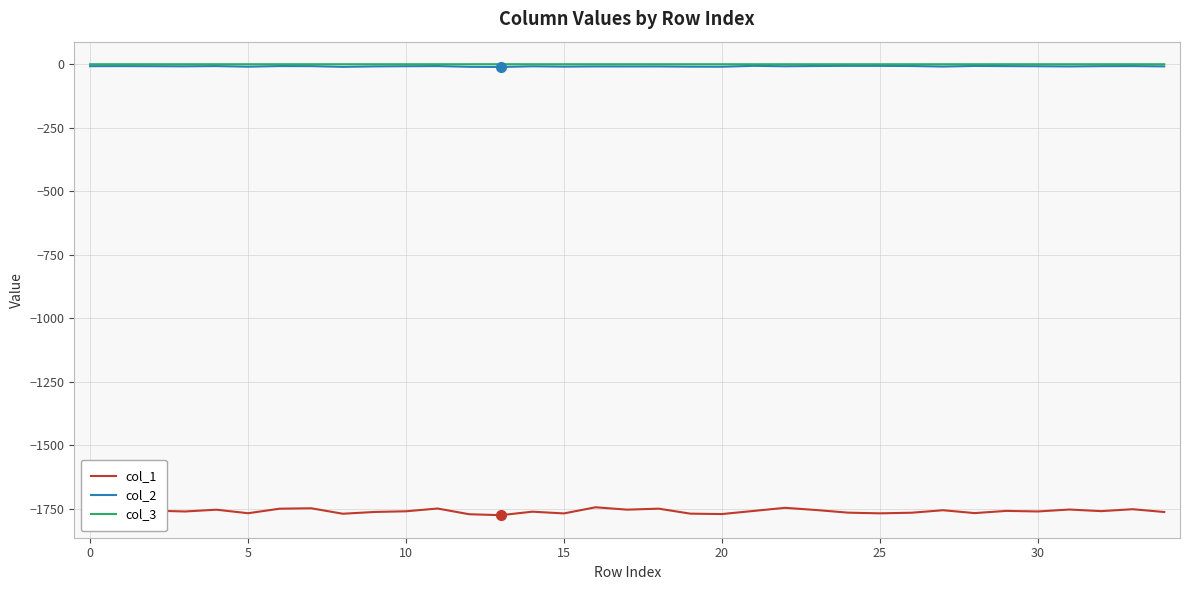

What is the smallest value displayed?

-1775.9